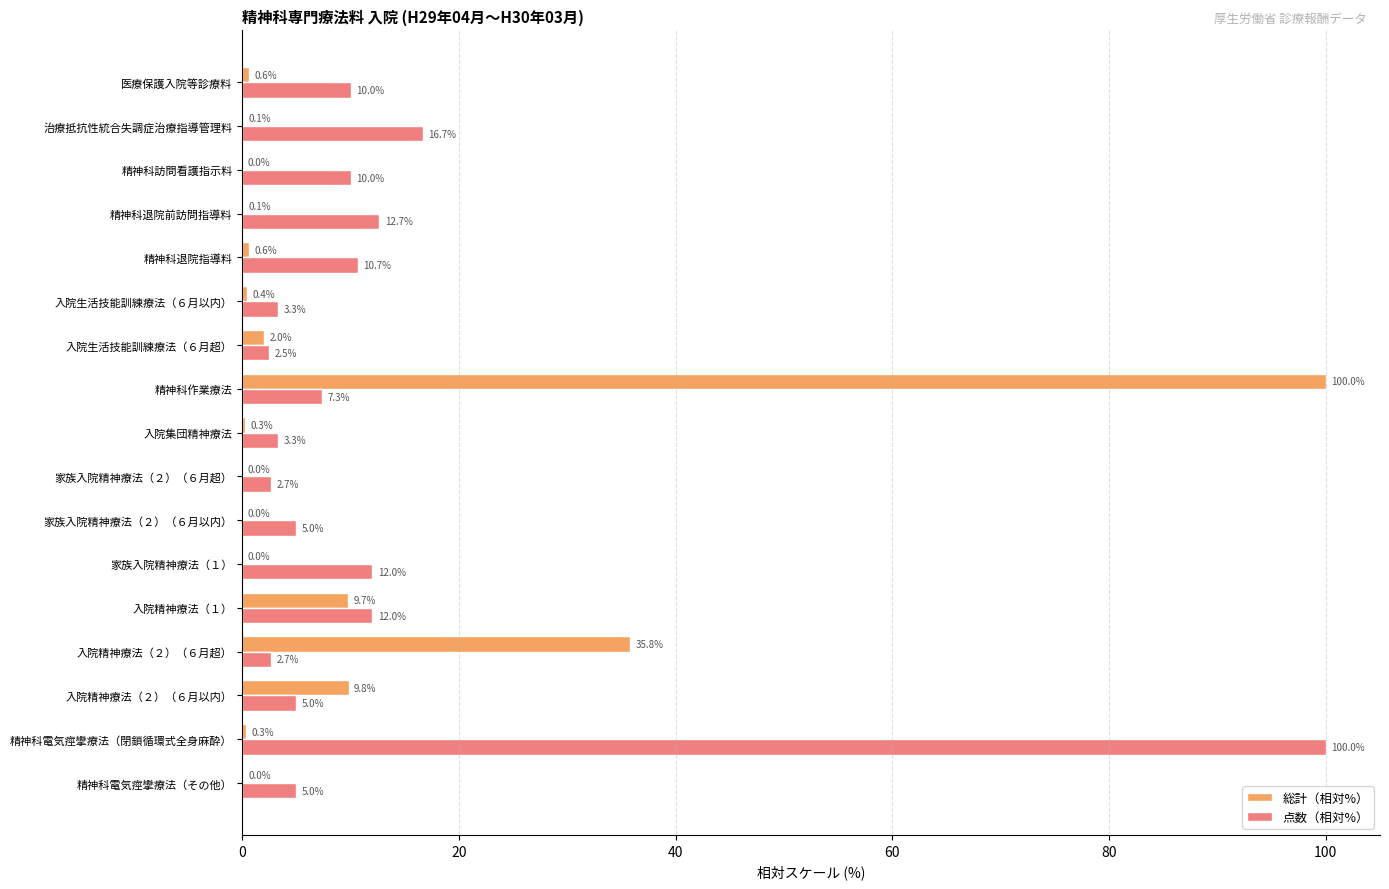

Which series changed the most between 家族入院精神療法（１） and 精神科作業療法?

総計（相対%）